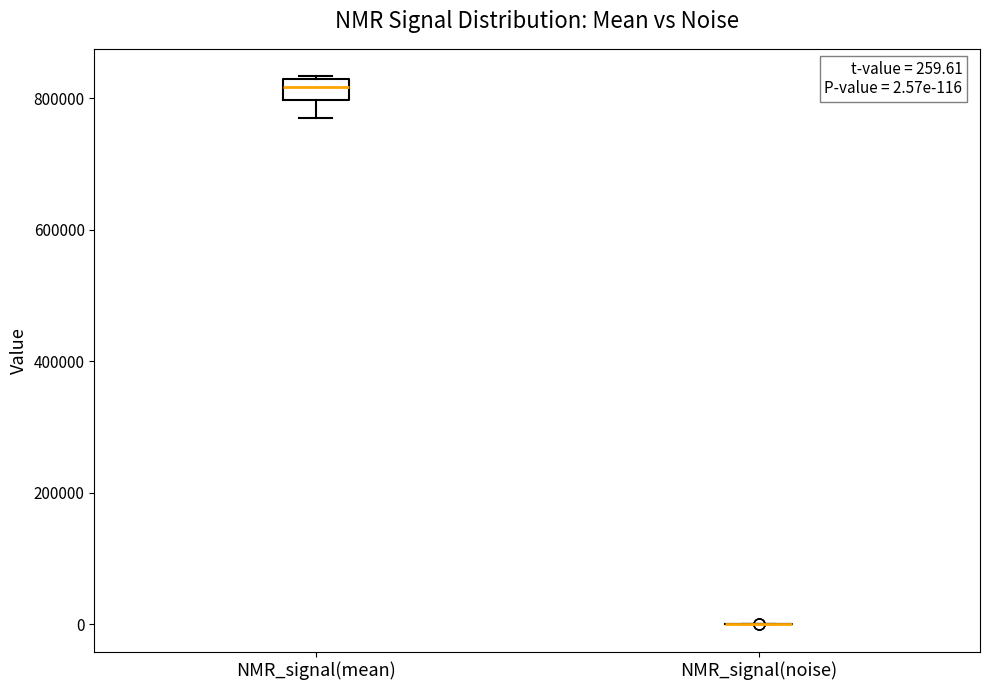

Comparing the boxes themselves (not the whiskers), which one is the tallest?

NMR_signal(mean)